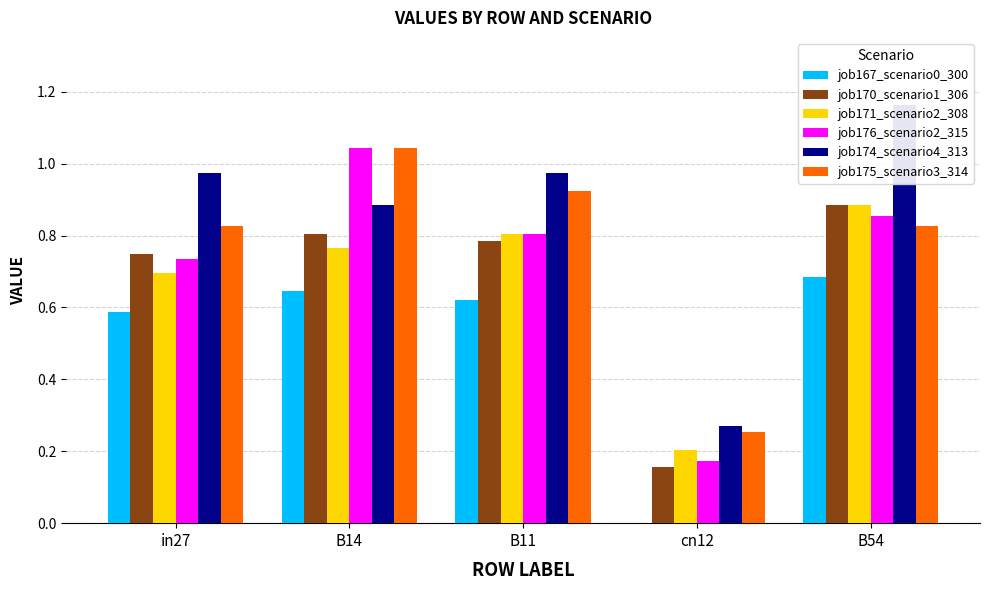

Rank the series at B14 from lowest to highest value.

job167_scenario0_300, job171_scenario2_308, job170_scenario1_306, job174_scenario4_313, job176_scenario2_315, job175_scenario3_314